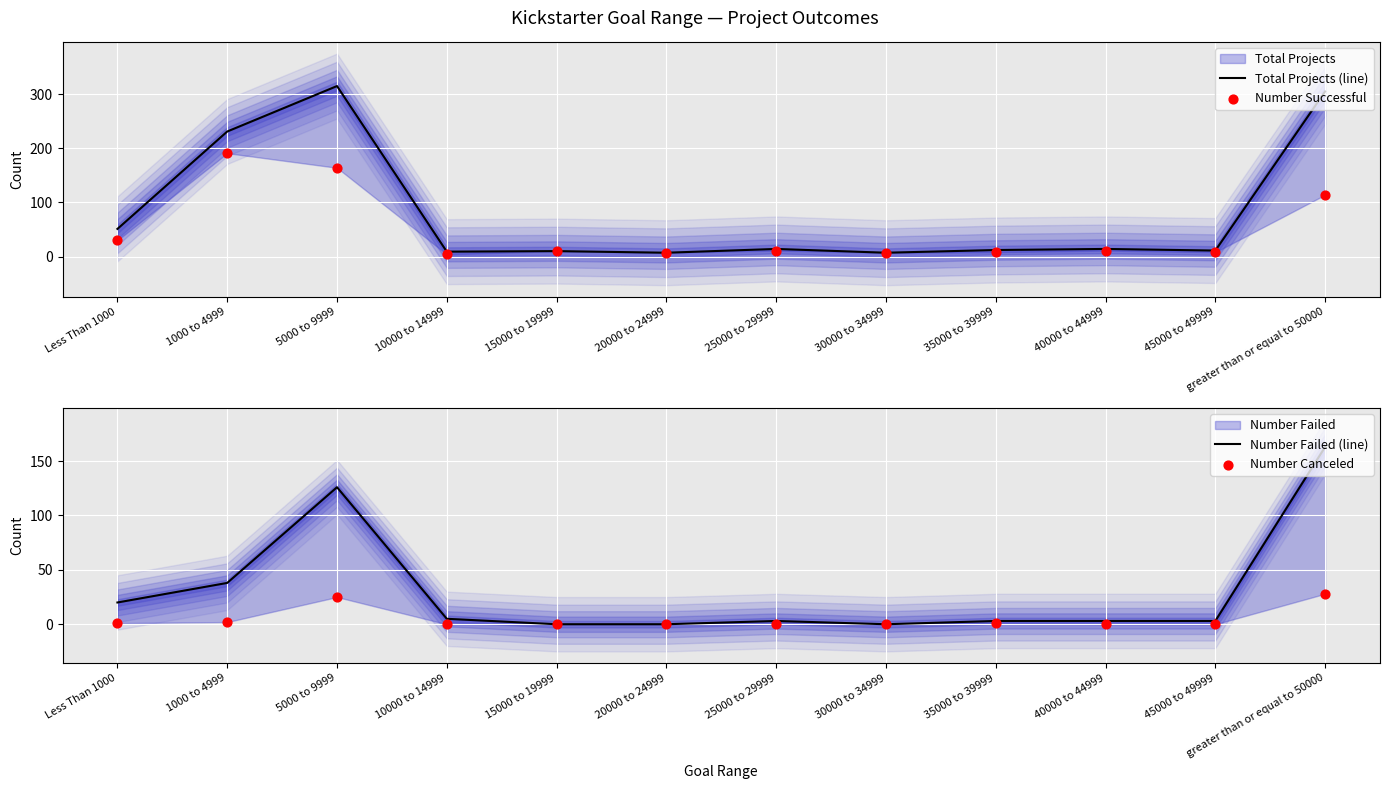

Which series reaches the maximum Y coordinate?

Total Projects (line)